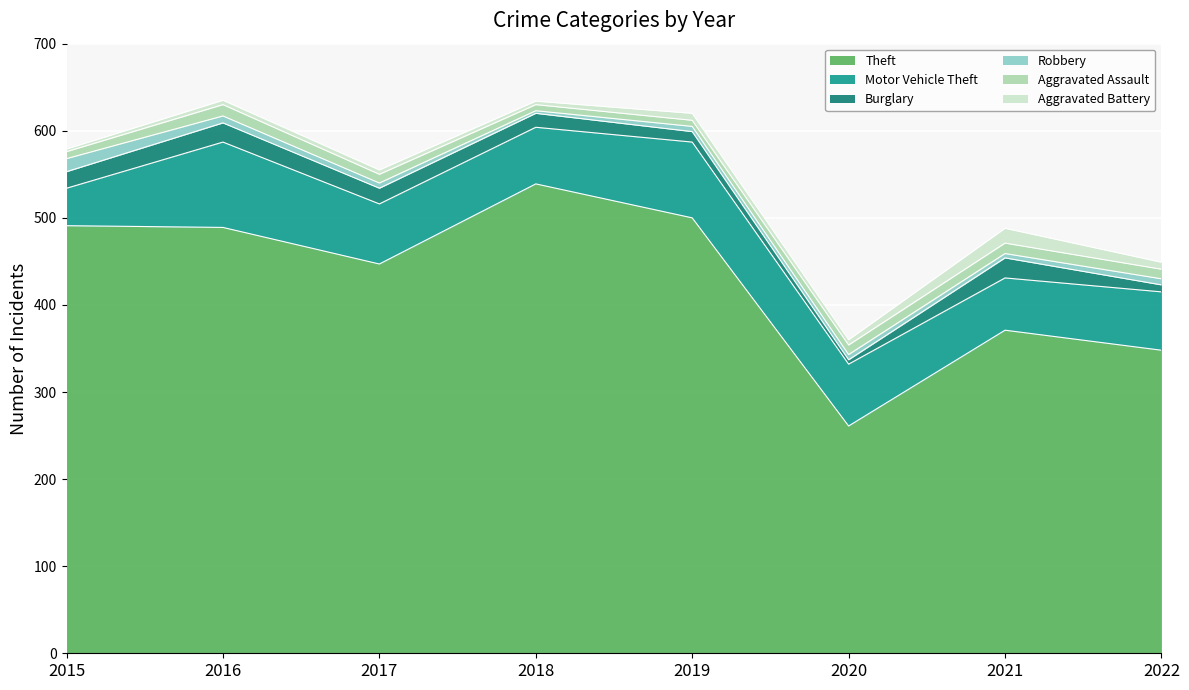

True or false: Theft has a value of 447 at 2017.

True